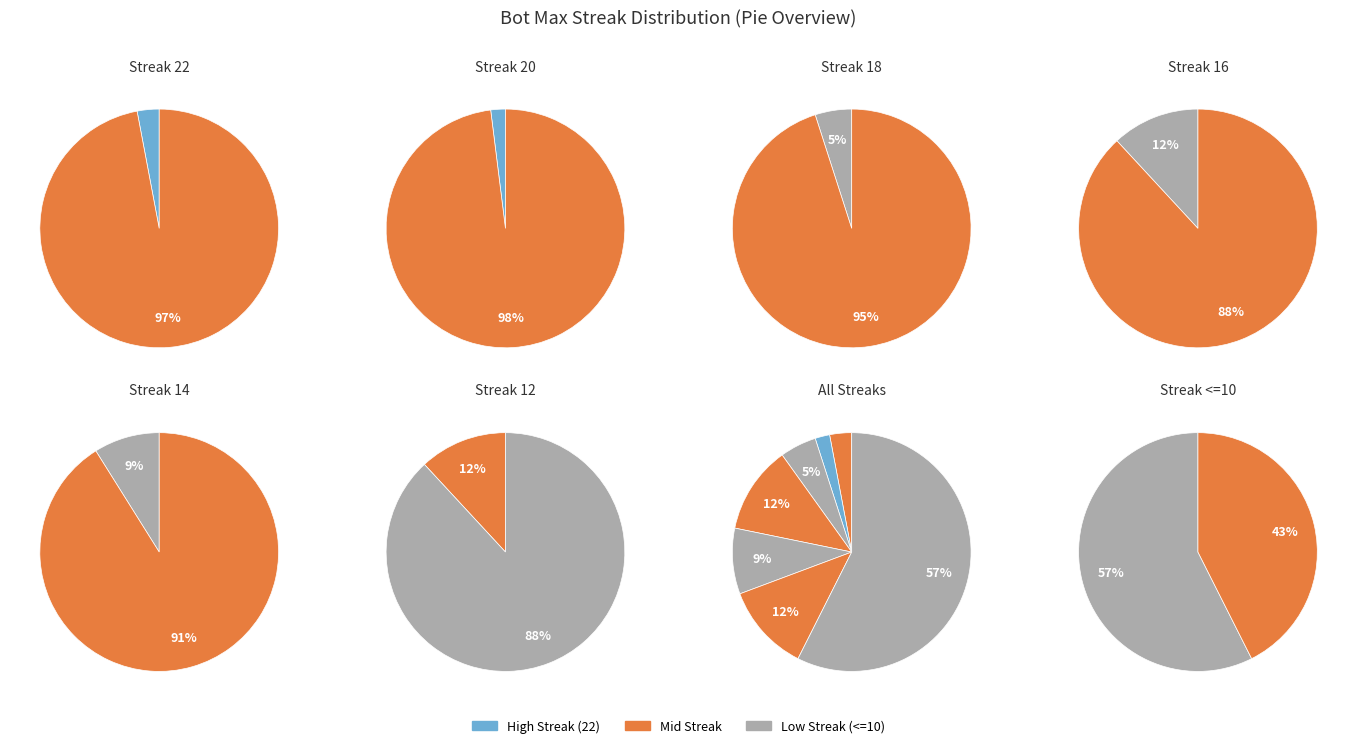

Combined, what portion of the pie is 22 and 20?

5.0%